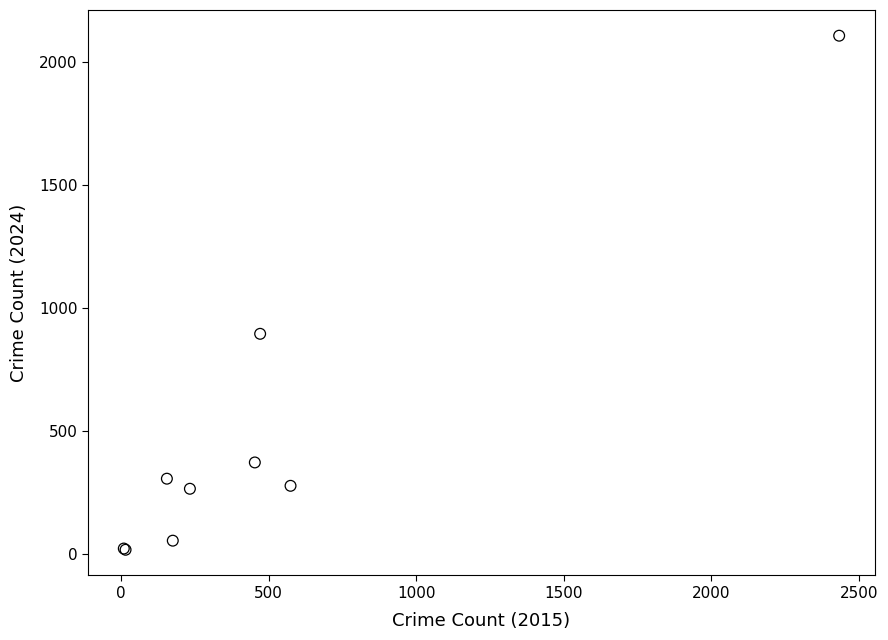

What Y value in the scatter plot is closest to 1062?

895